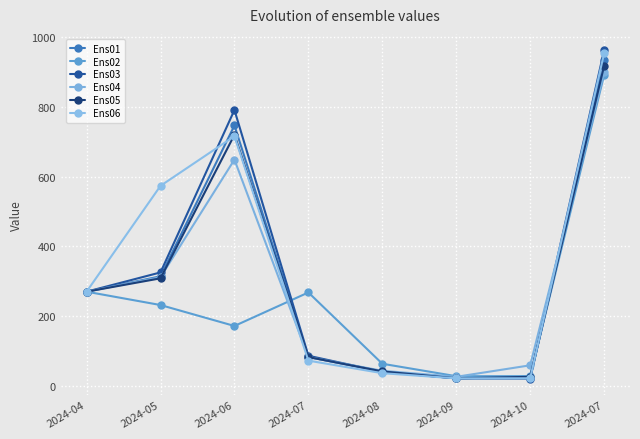

Reading right to left, extract all data points from this chart.

Ens01: 2024-07=934.6	2024-10=21.7	2024-09=21.1	2024-08=40.1	2024-07=82.6	2024-06=746.7	2024-05=313.8	2024-04=269.8
Ens02: 2024-07=891.9	2024-10=27.5	2024-09=27.3	2024-08=63.0	2024-07=267.6	2024-06=171.4	2024-05=231.5	2024-04=269.8
Ens03: 2024-07=962.4	2024-10=20.7	2024-09=21.1	2024-08=39.9	2024-07=86.0	2024-06=791.2	2024-05=325.1	2024-04=269.8
Ens04: 2024-07=899.1	2024-10=58.6	2024-09=25.5	2024-08=42.9	2024-07=82.1	2024-06=648.8	2024-05=311.4	2024-04=269.8
Ens05: 2024-07=918.2	2024-10=25.5	2024-09=21.1	2024-08=41.0	2024-07=82.1	2024-06=720.0	2024-05=308.2	2024-04=269.8
Ens06: 2024-07=954.0	2024-10=21.3	2024-09=21.1	2024-08=35.9	2024-07=71.9	2024-06=716.1	2024-05=573.5	2024-04=269.8